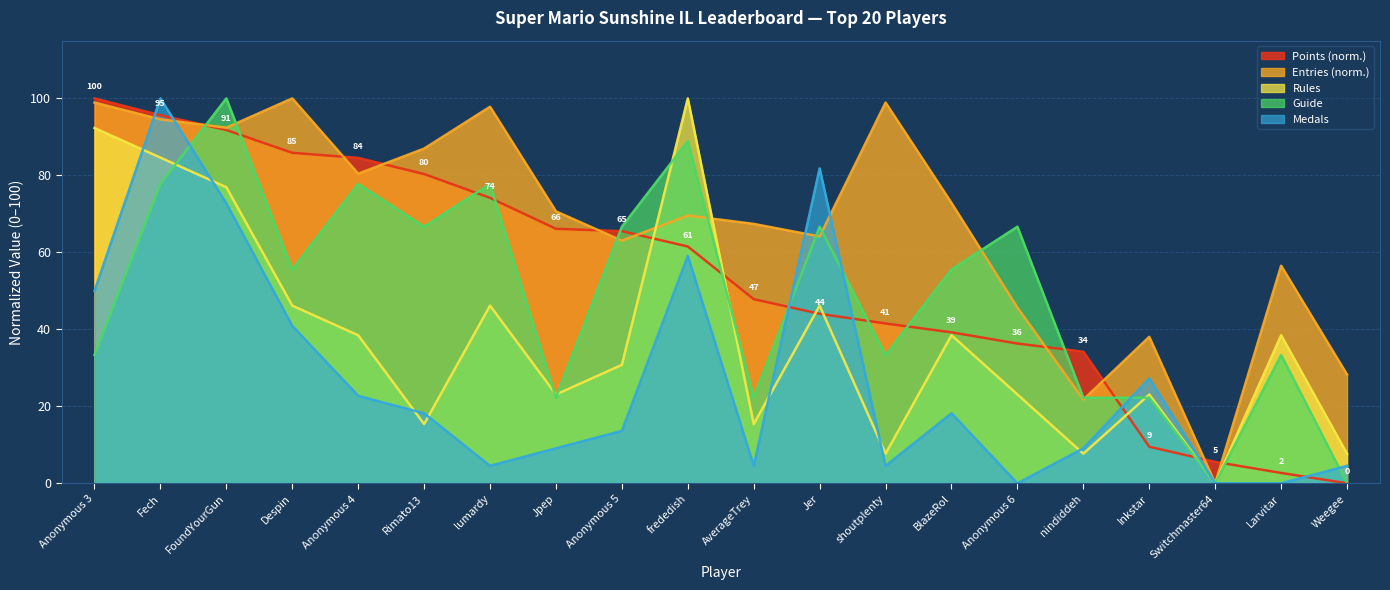

At which category is the sum across all series the highest?

Fech